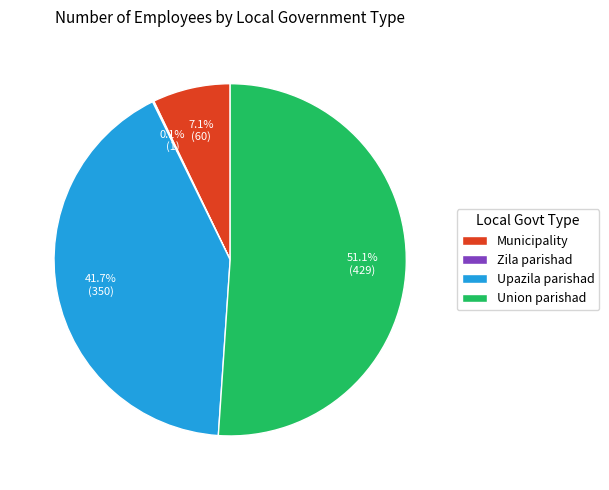

To the nearest percent, what is the difference between the largest and smallest slice percentages?

51%